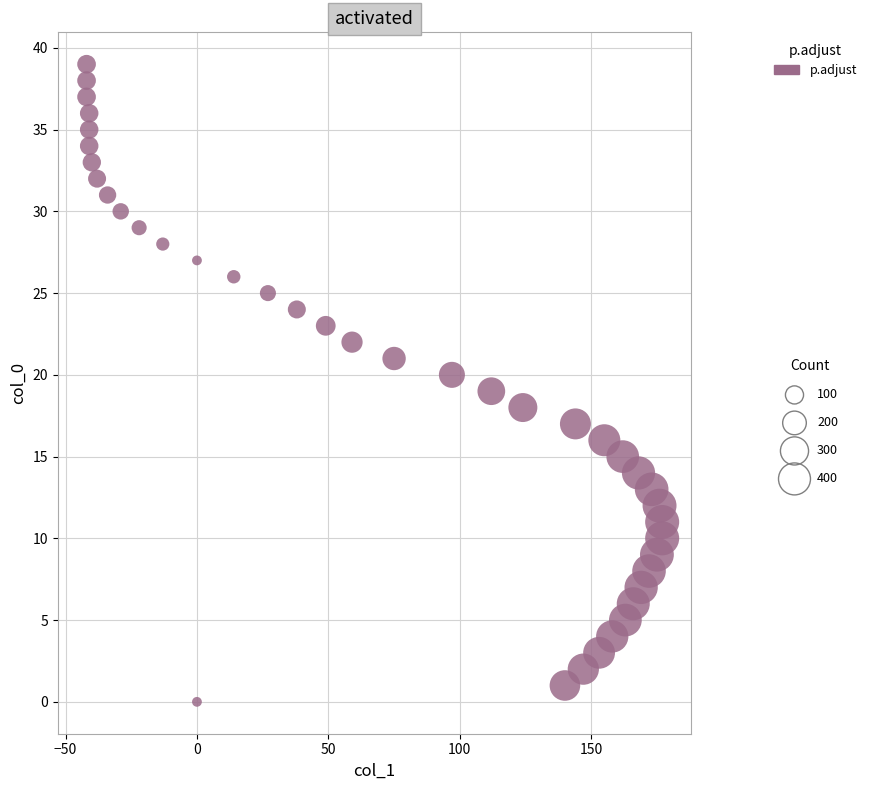

What is the range of Y values (max minus min)?

39